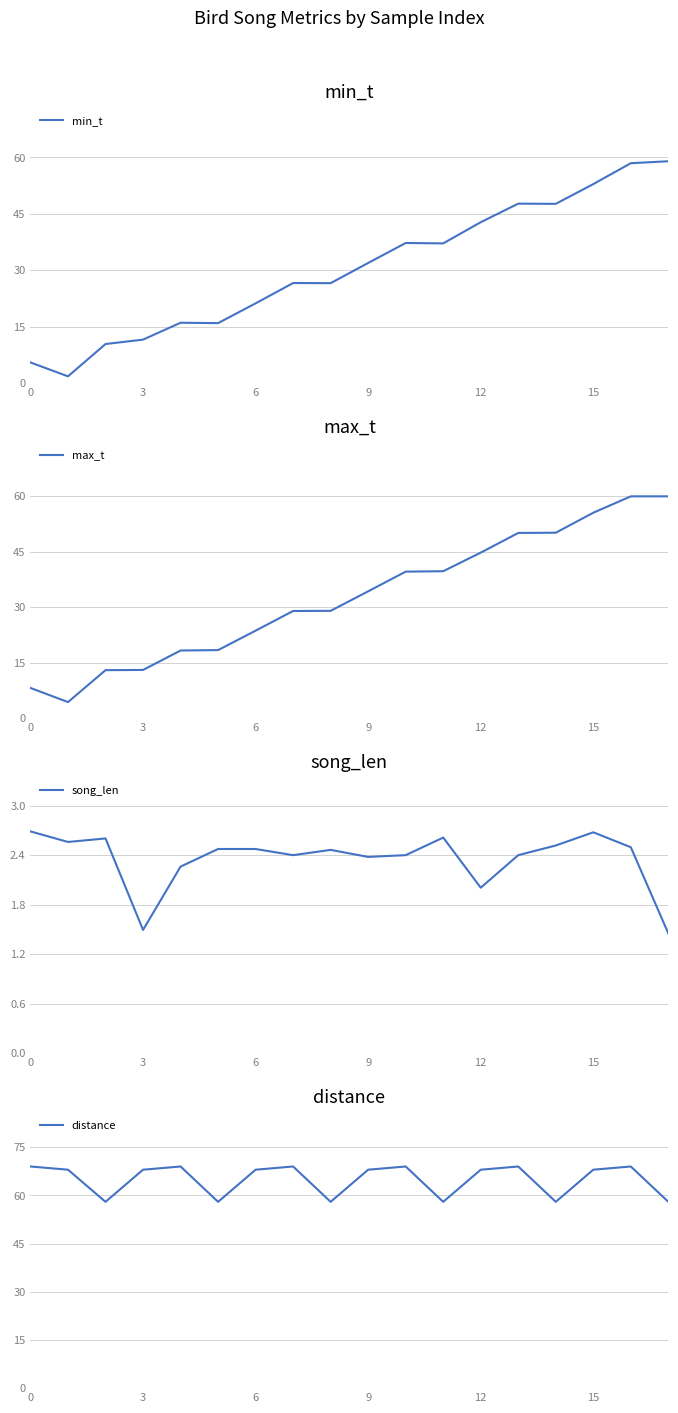

True or false: song_len has more than 1 points higher than both neighbors.

True